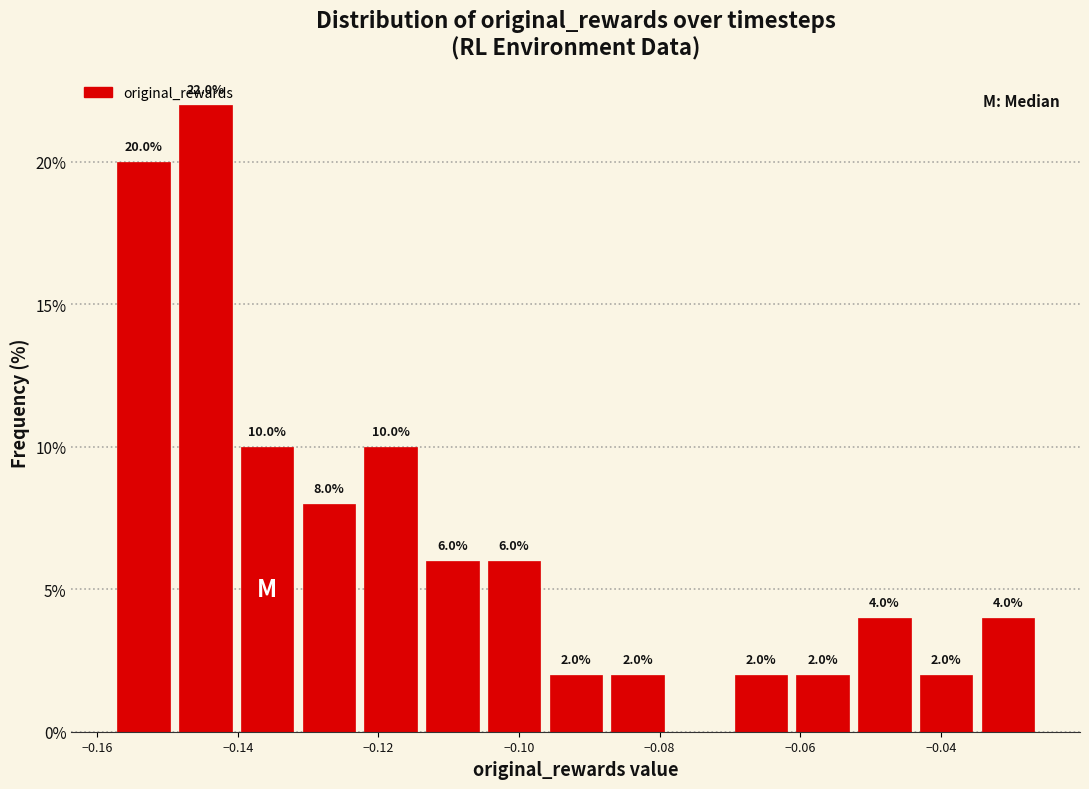

Over which range of the x-axis is the bar tallest?

-0.150 to -0.140